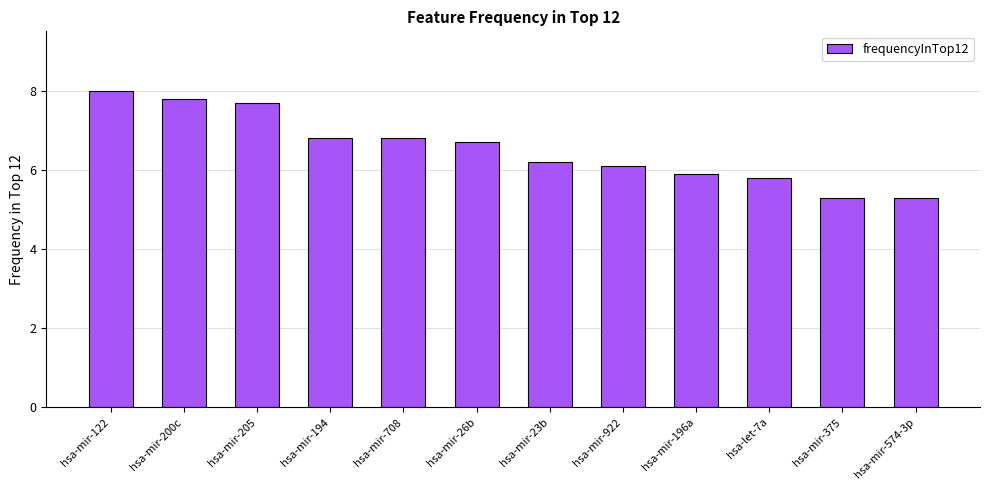

What is the sum of the values at hsa-mir-574-3p and hsa-let-7a?

11.1